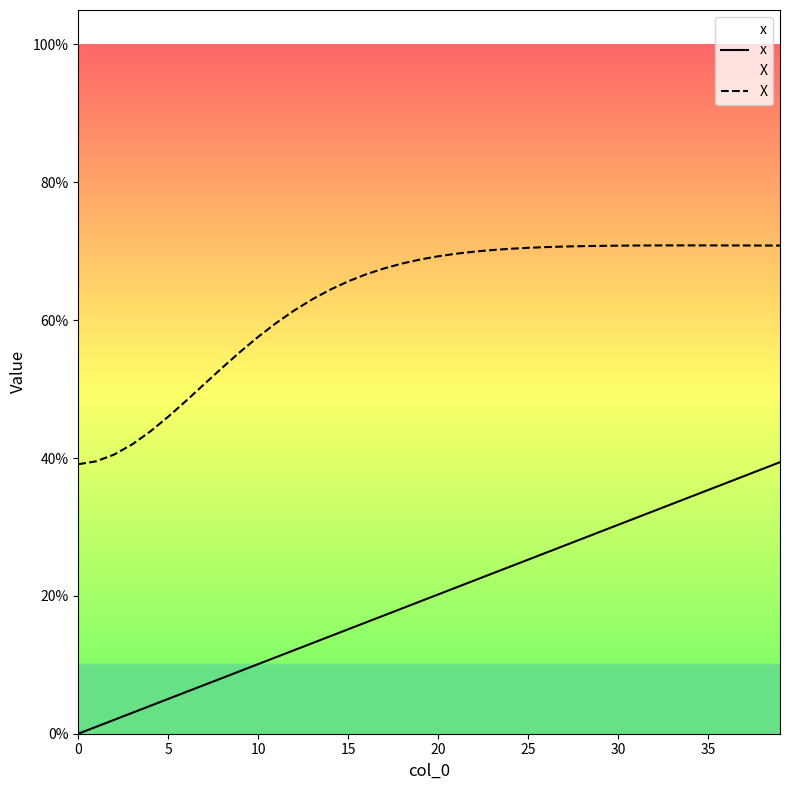

True or false: x and X intersect in this chart.

False